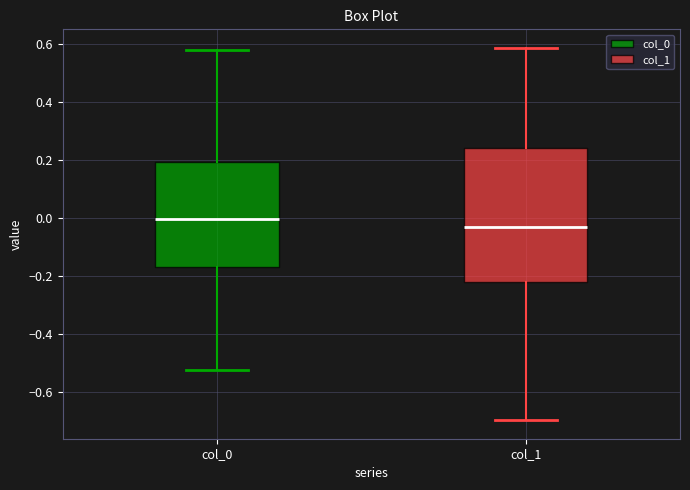

Reading left to right, read every box against the y-axis: the position of its median line, the range the box covers, and the ends of its whiskers. The values are not printed on the chart, so give them approximately, as read against the axis.

col_0: median 0.00, box -0.16 to 0.20, whiskers -0.52 to 0.58
col_1: median -0.04, box -0.22 to 0.24, whiskers -0.70 to 0.58